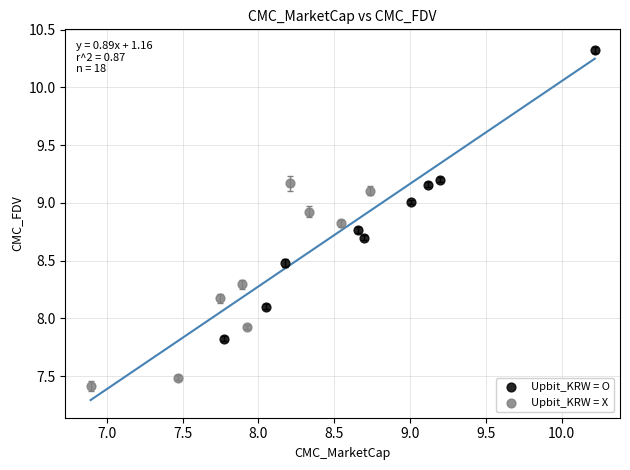

Which series has the largest Y range (max minus min)?

Upbit_KRW = O